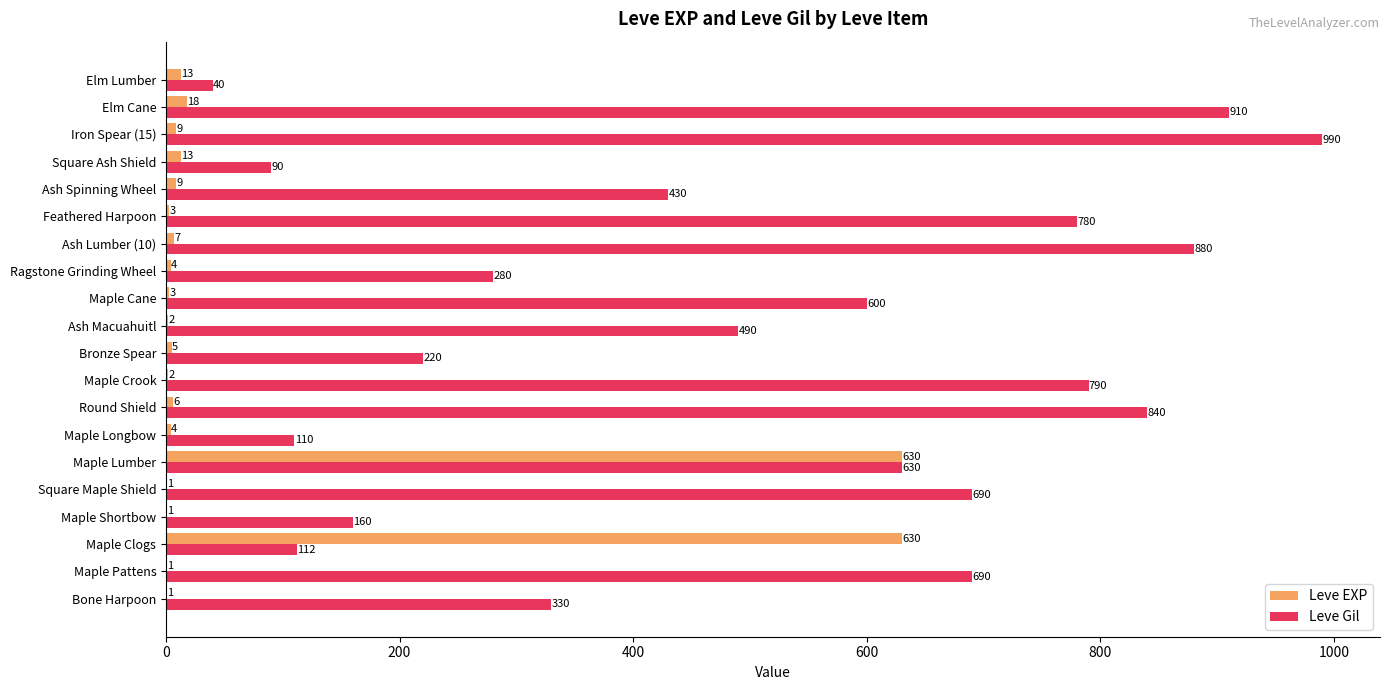

What is the sum of all Leve EXP values?

1362